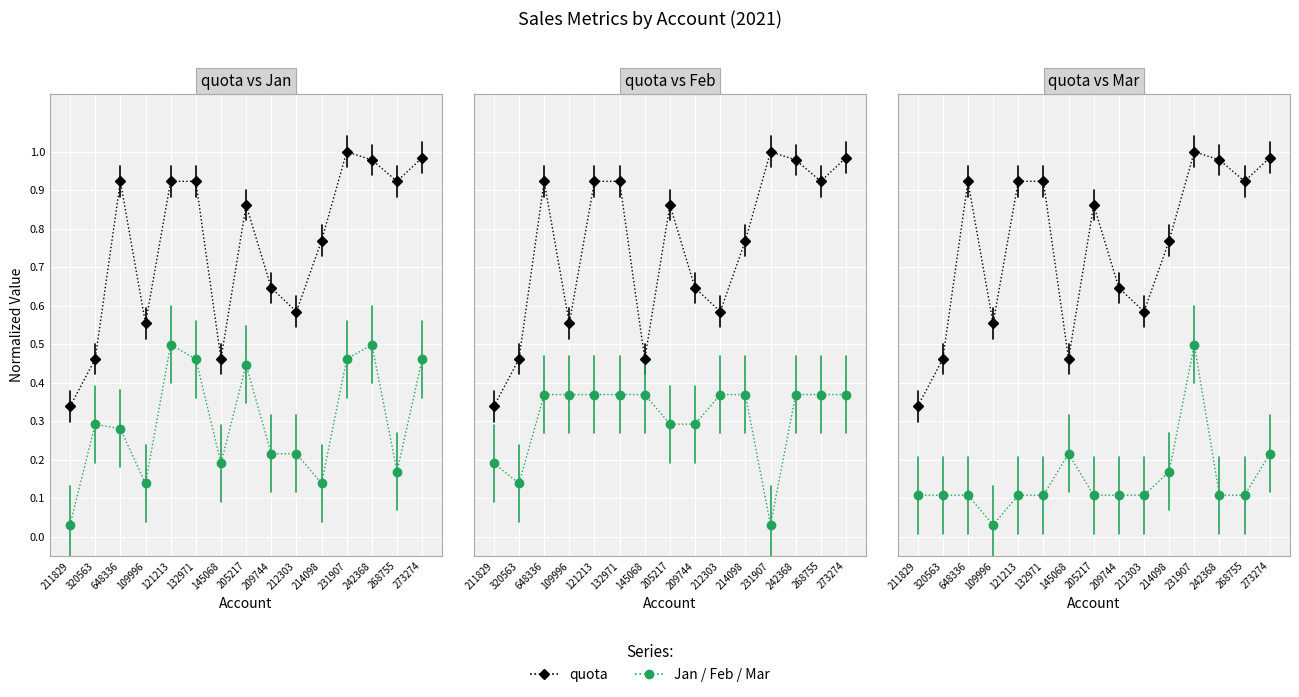

Reading right to left, transcribe all the data shown in this chart.

quota: 1.0	0.9	1.0	1.0	0.8	0.6	0.6	0.9	0.5	0.9	0.9	0.6	0.9	0.5	0.3
Jan: 0.5	0.2	0.5	0.5	0.1	0.2	0.2	0.4	0.2	0.5	0.5	0.1	0.3	0.3	0.0
Feb: 0.4	0.4	0.4	0.0	0.4	0.4	0.3	0.3	0.4	0.4	0.4	0.4	0.4	0.1	0.2
Mar: 0.2	0.1	0.1	0.5	0.2	0.1	0.1	0.1	0.2	0.1	0.1	0.0	0.1	0.1	0.1